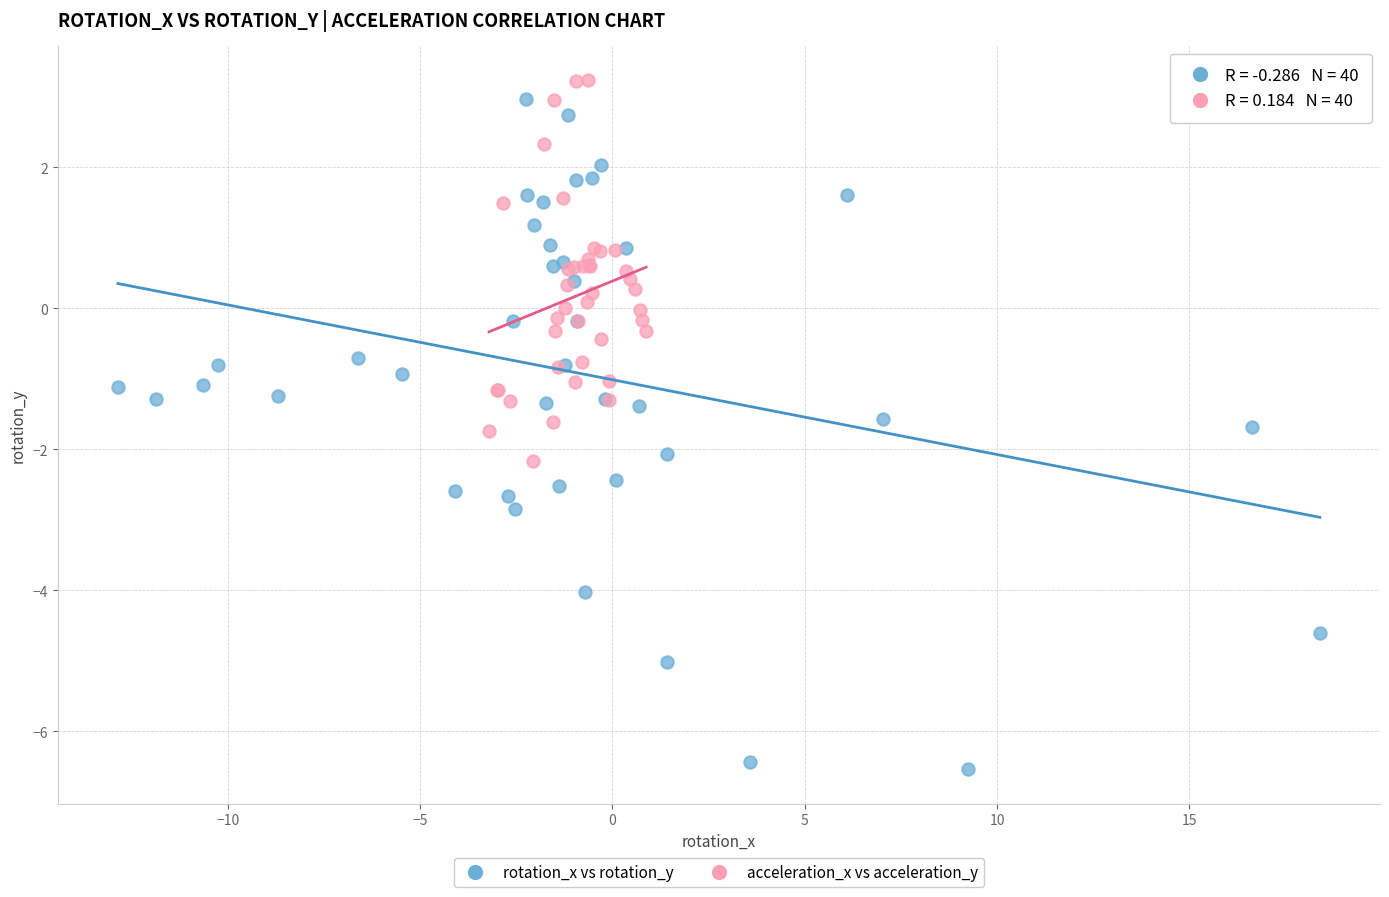

Which series reaches the minimum Y coordinate?

rotation_x vs rotation_y